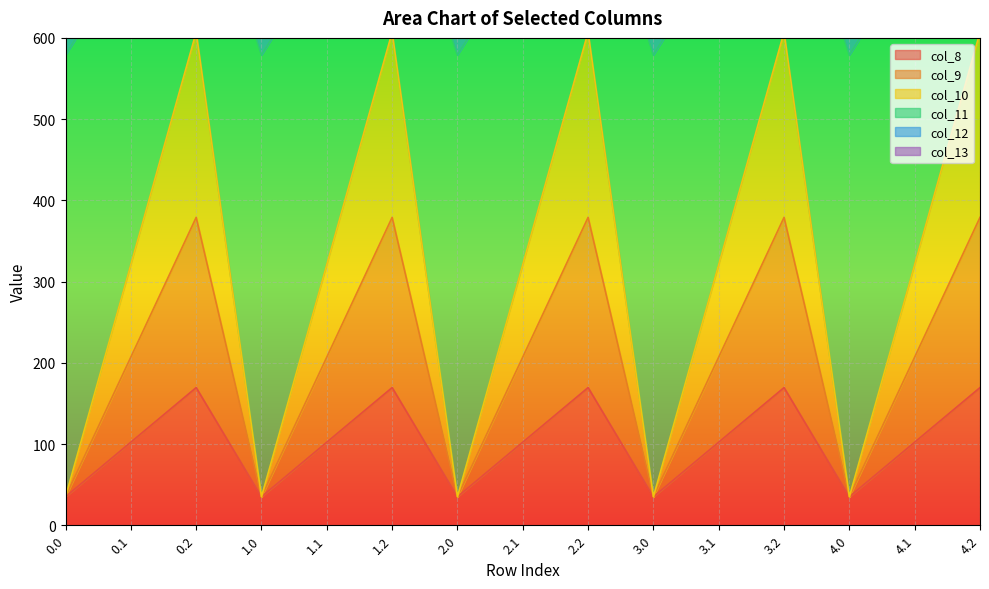

What position from the left is 3.2?

12